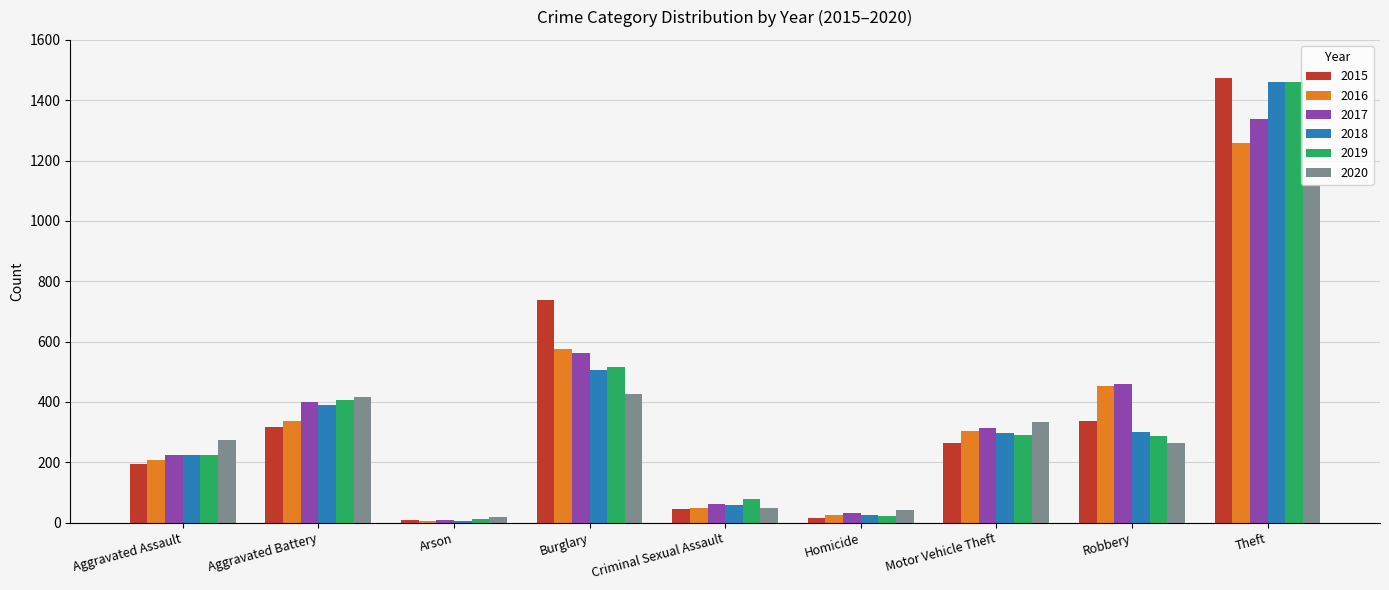

What is the total value across all series at Aggravated Battery?

2264